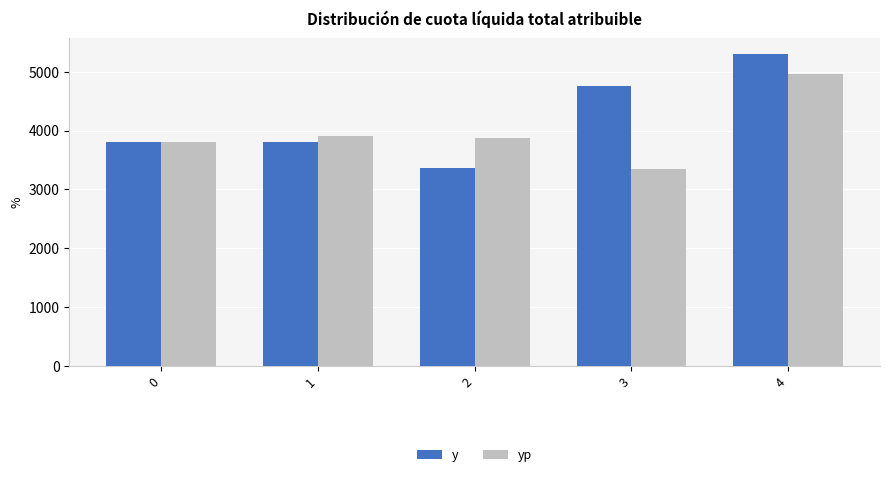

Count the number of data series in this chart.

2